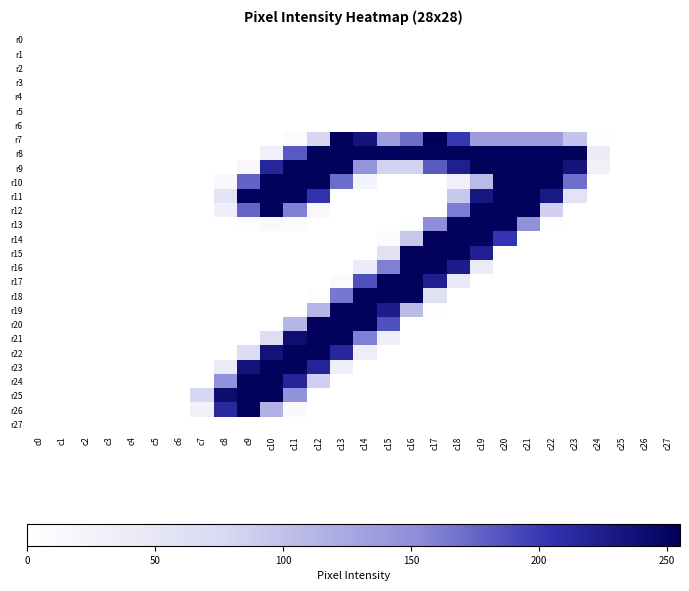

List the series in order of their peak value, lowest first.

r0, r1, r2, r3, r4, r5, r6, r27, r8, r9, r10, r11, r12, r13, r14, r15, r16, r17, r18, r19, r20, r21, r22, r23, r24, r25, r26, r7